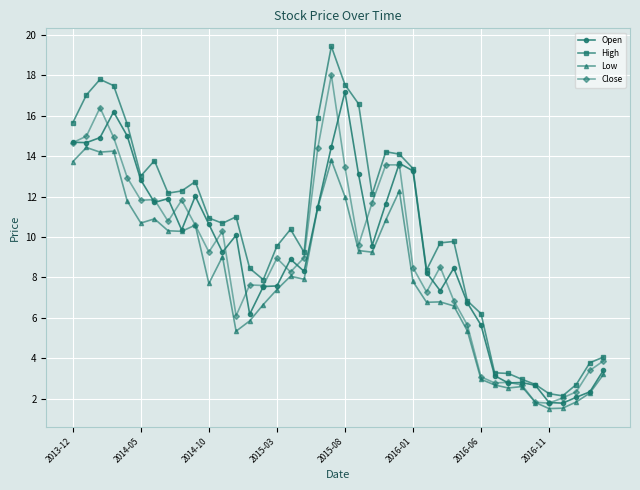

Which series has the widest spread of values?

High